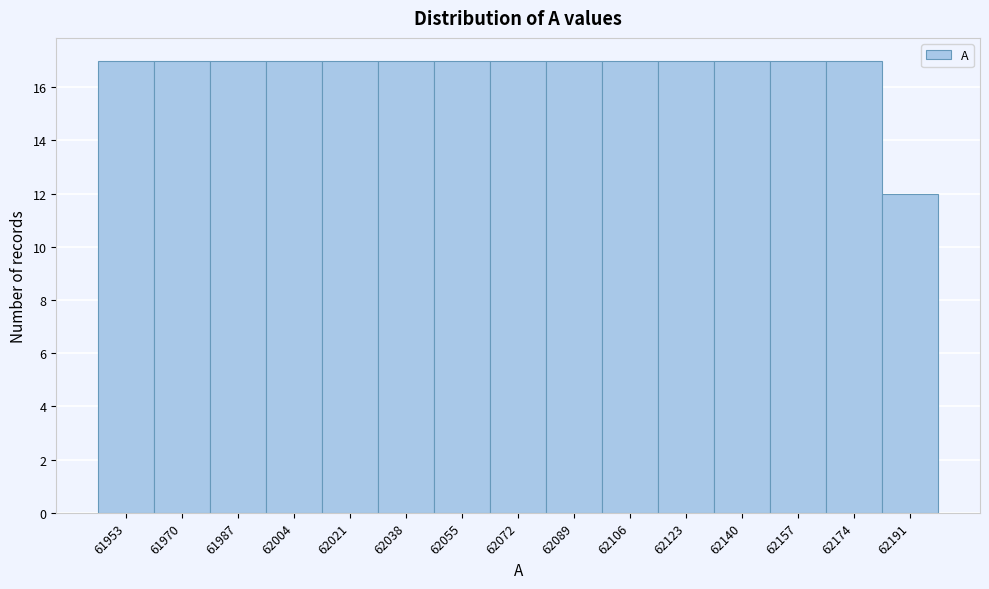

Reading right to left, what are all the values shown in this chart?

12	17	17	17	17	17	17	17	17	17	17	17	17	17	17